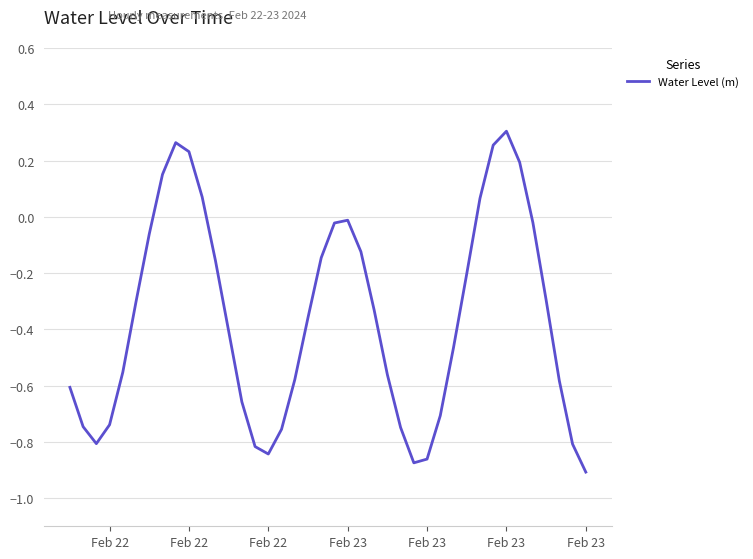

What is the difference between the maximum and minimum values?

1.2